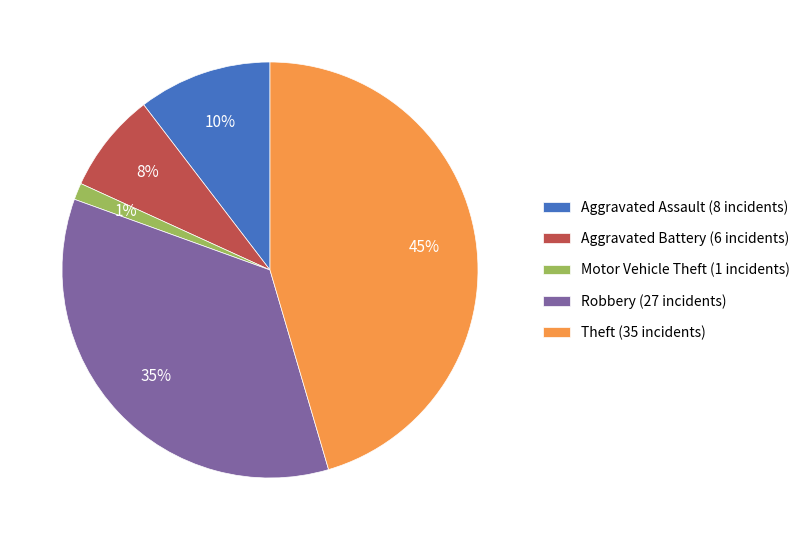

Between Motor Vehicle Theft (1 incidents) and Aggravated Battery (6 incidents), which is larger?

Aggravated Battery (6 incidents)